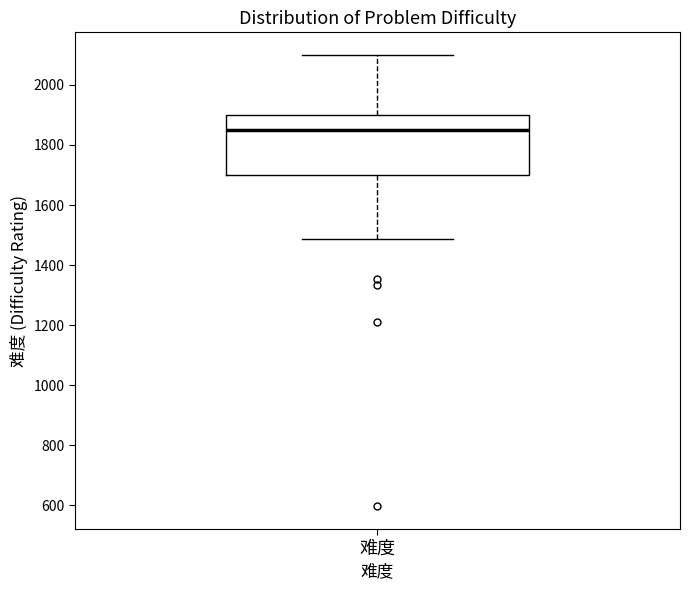

Read this box plot against the y-axis: the position of the median line, the range covered by the box, and the ends of both whiskers. The values are not printed on the chart, so give them approximately, as read against the axis.

median 1860, box 1700 to 1900, whiskers 1480 to 2100